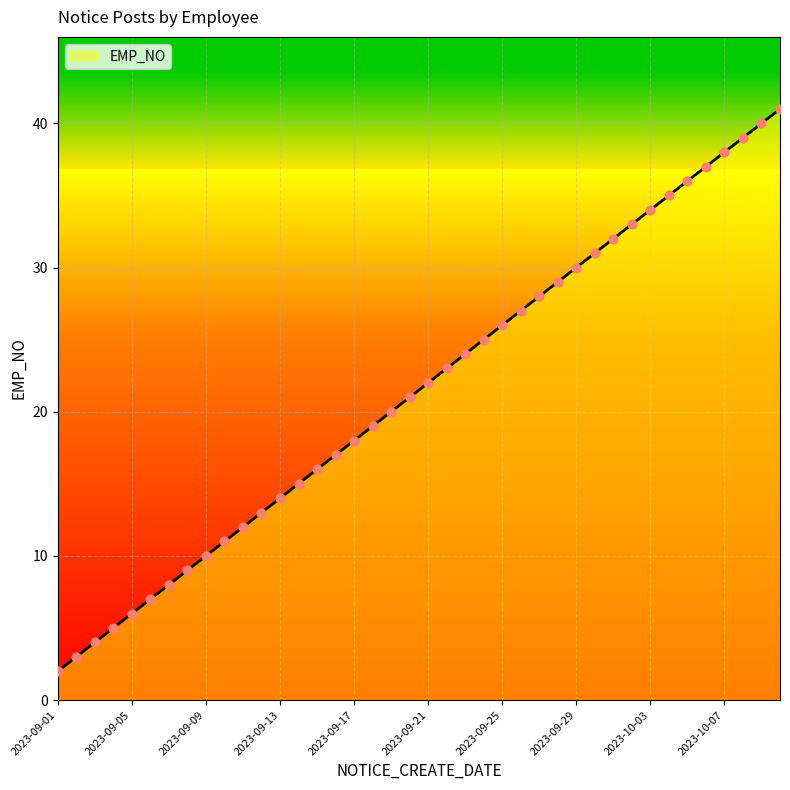

What is the maximum value shown in the chart?

41